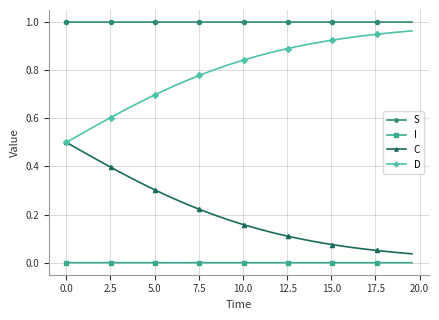

Count the number of data series in this chart.

4